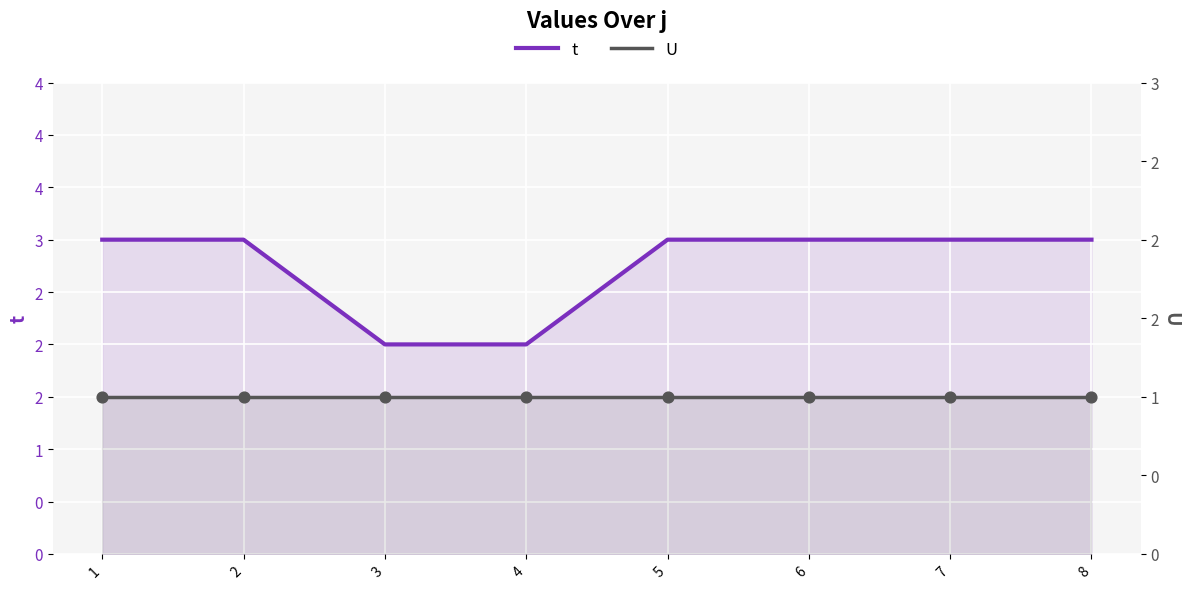

Which series has the largest Y range (max minus min)?

t